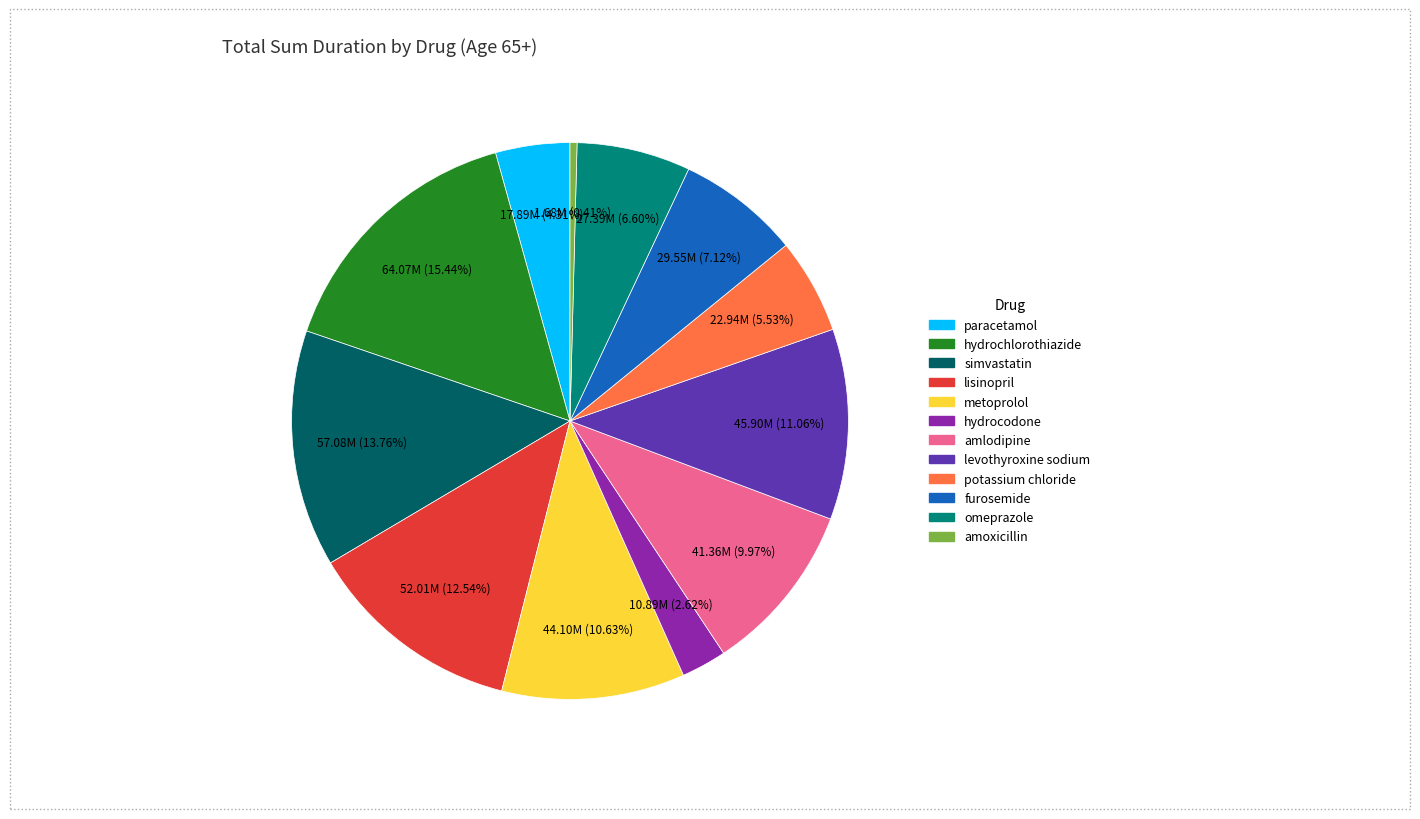

Is there any slice that represents more than half of the pie?

No